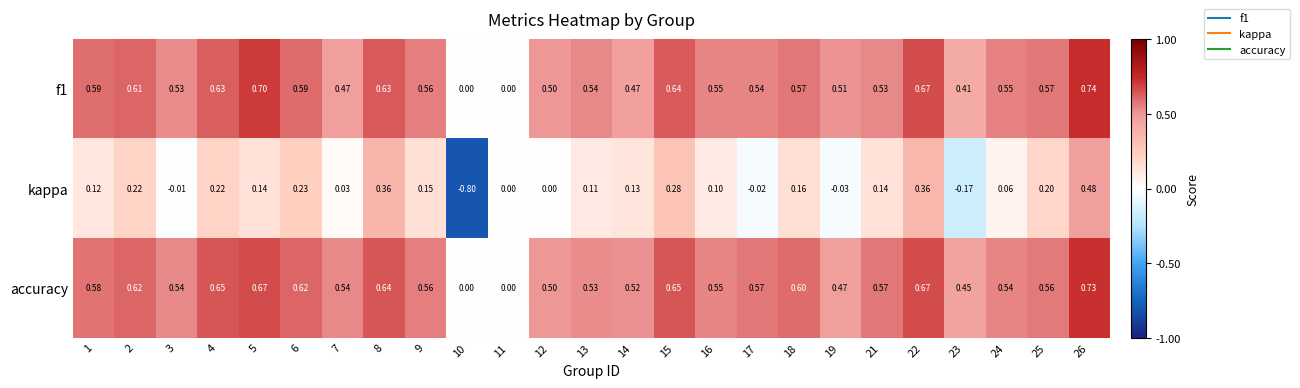

Which series has the largest total across all categories?

accuracy